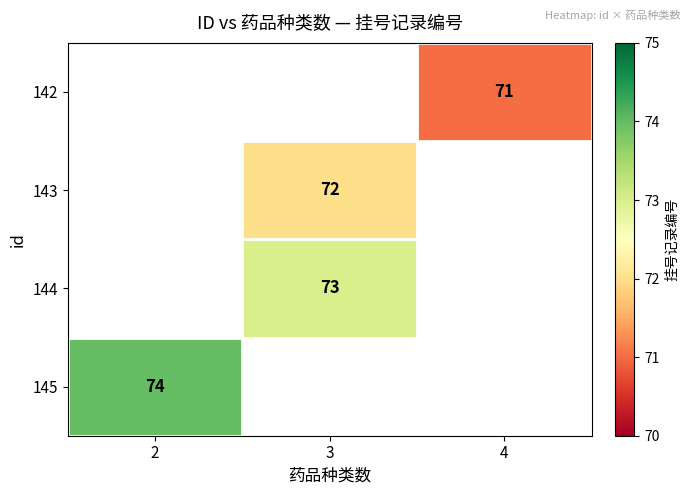

The 144 series shows 73 at 3. True or false?

True